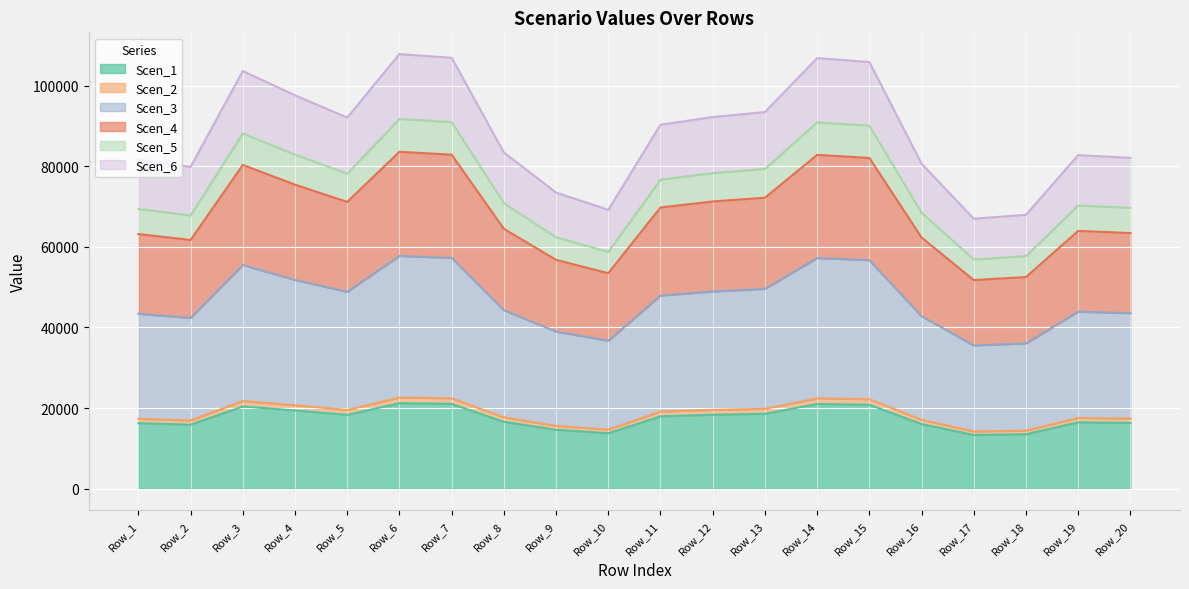

How many categories are shown in the chart?

20